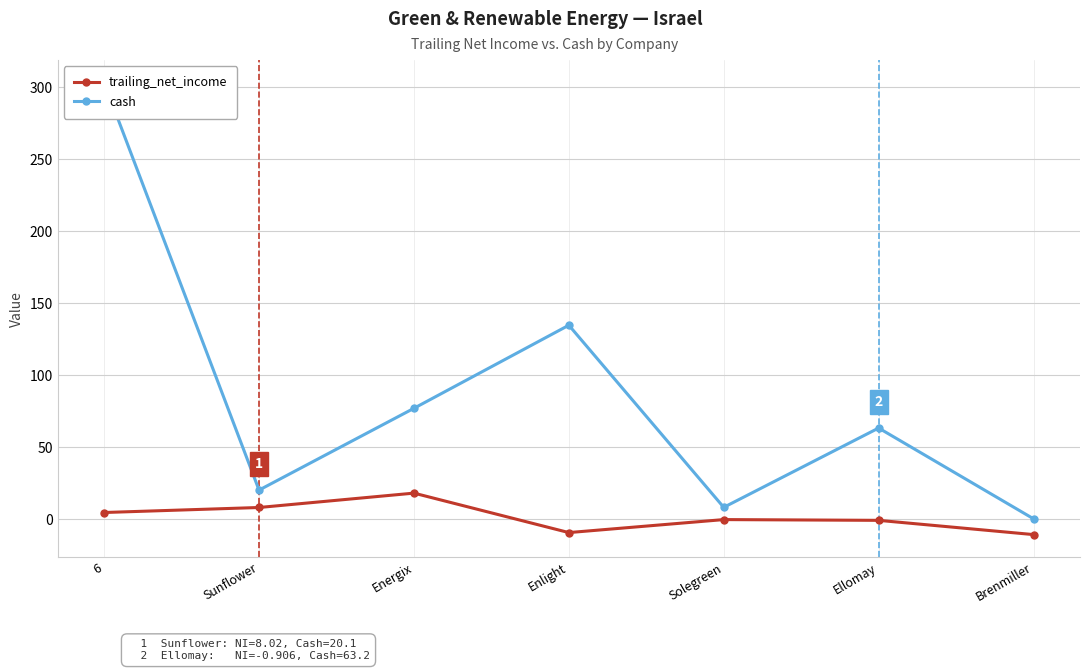

What are all the series names shown in the legend?

trailing_net_income, cash